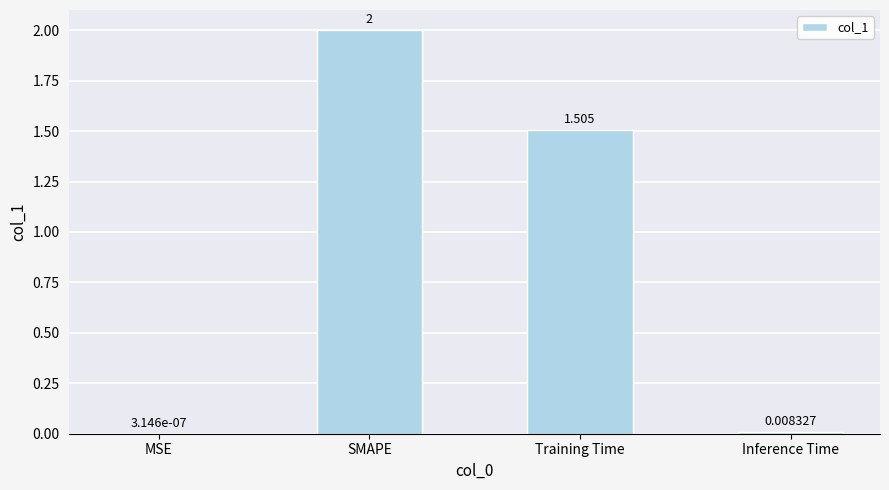

What is the average value?

0.9